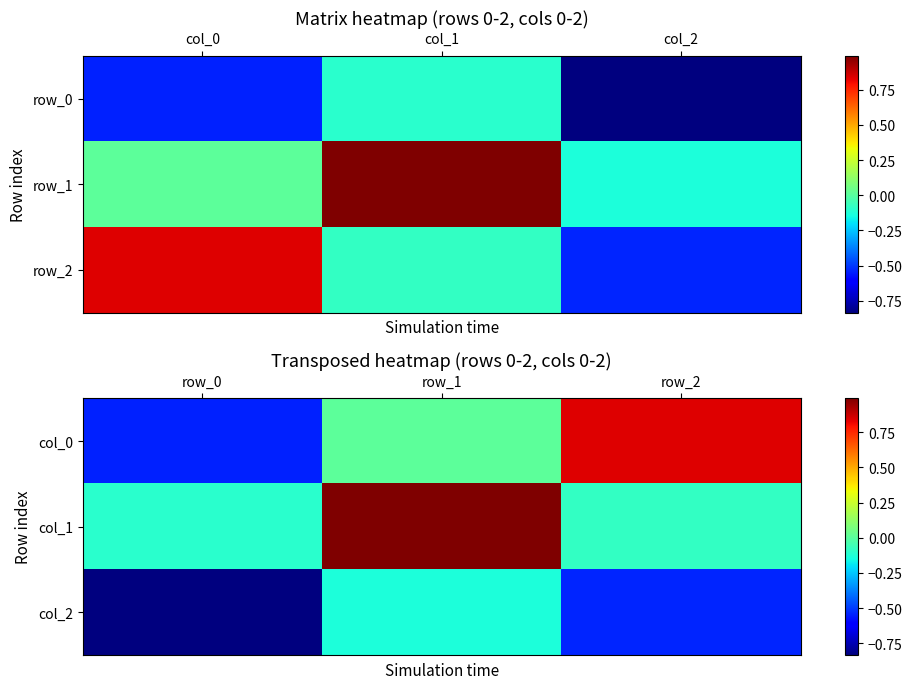

How many distinct data groups are displayed?

3